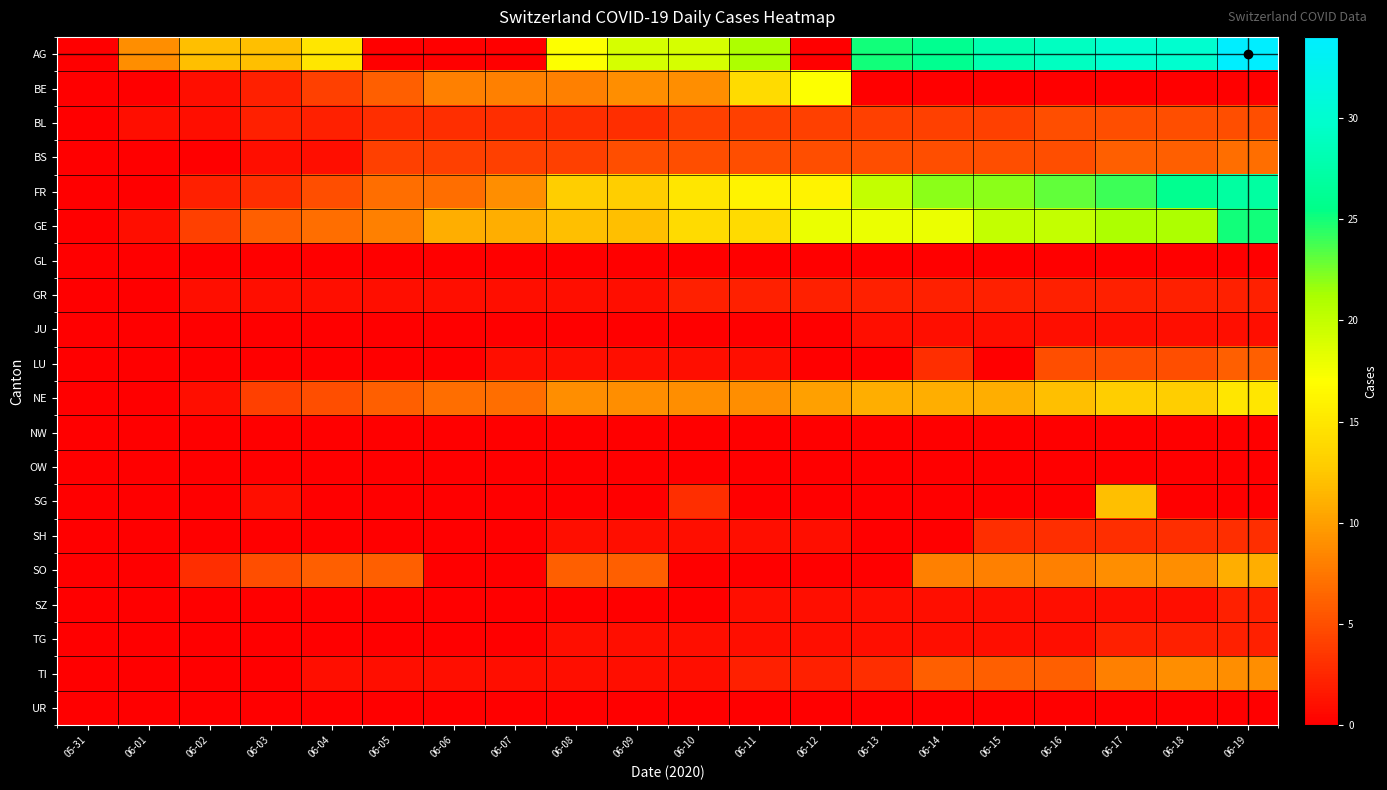

What is the greatest value displayed?

34